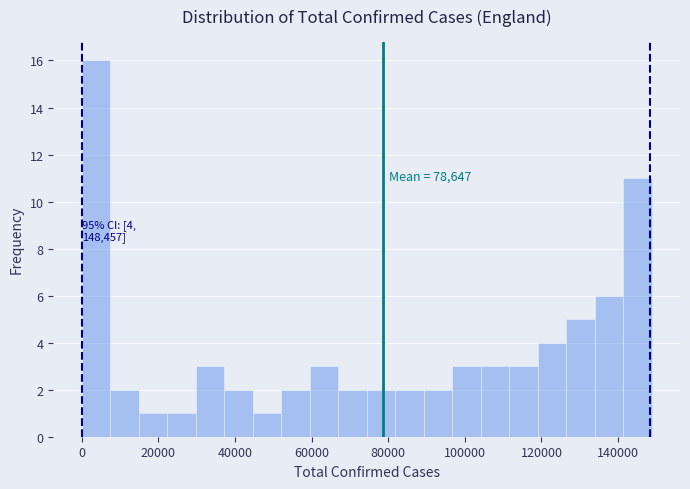

Read against the x-axis, roughly where is the centre of the tallest bar?

4000